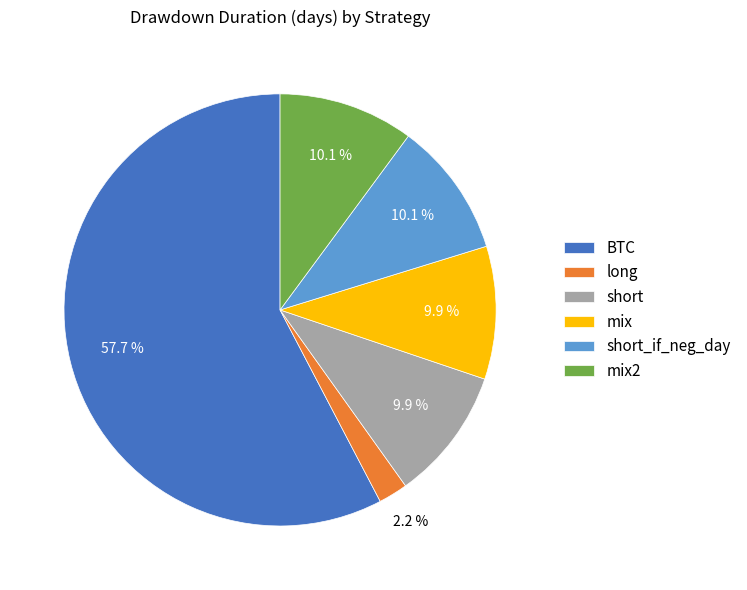

How many slices are in this pie chart?

6